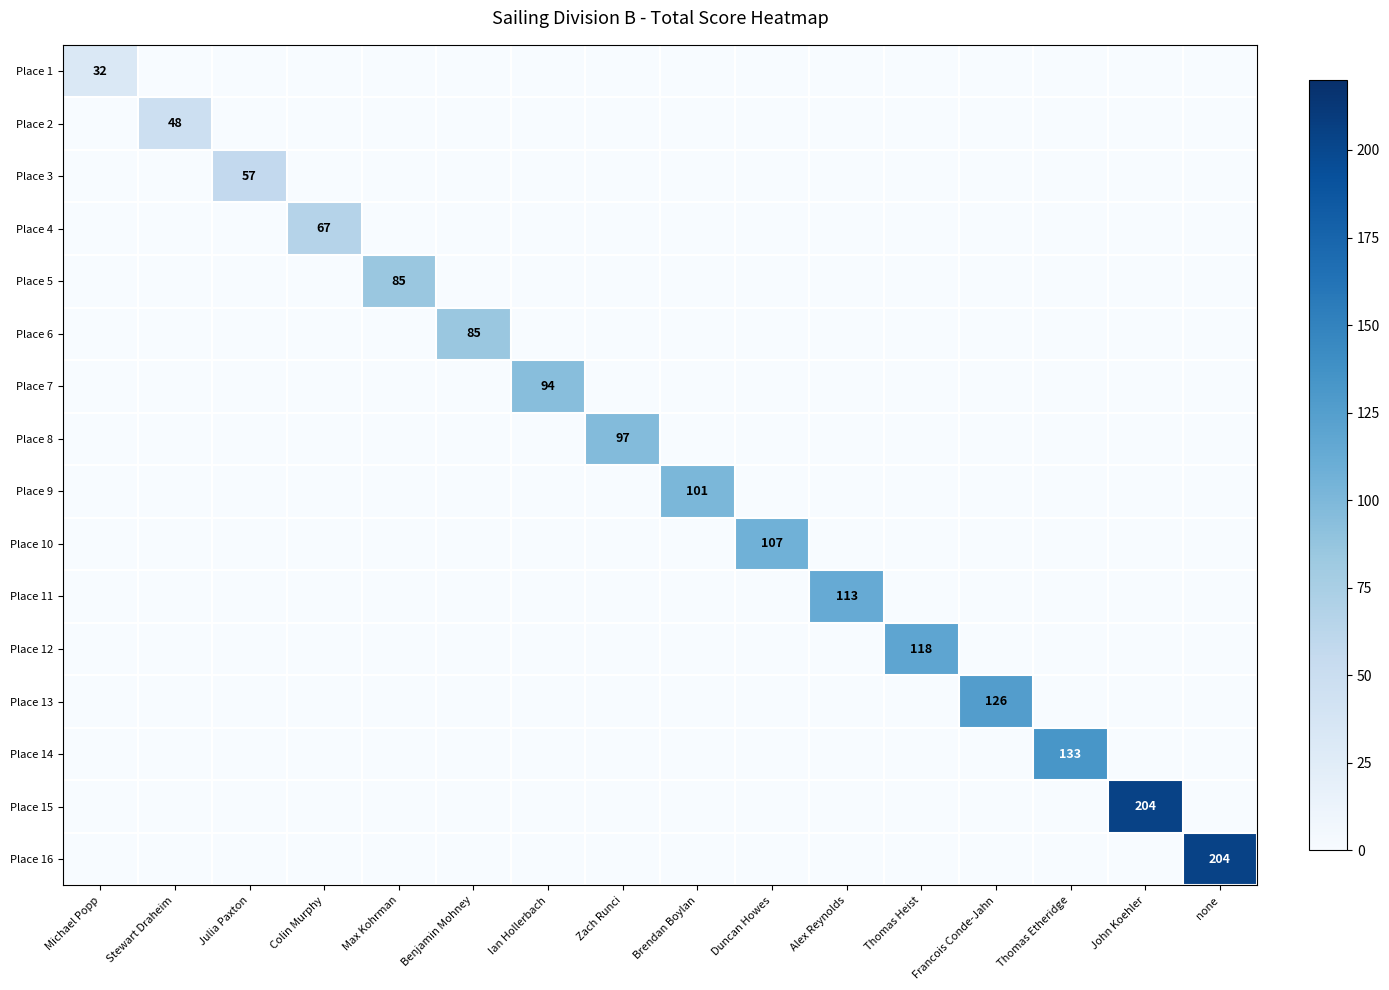

What is the greatest value displayed?

204